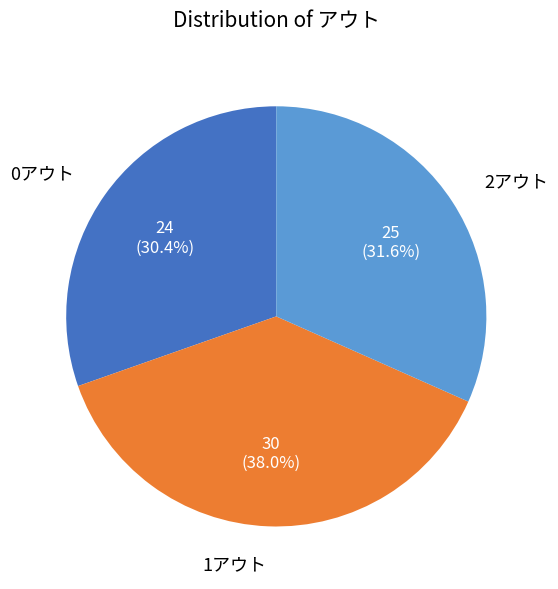

To the nearest percent, what is the difference between the 1アウト and 0アウト slice percentages?

8%